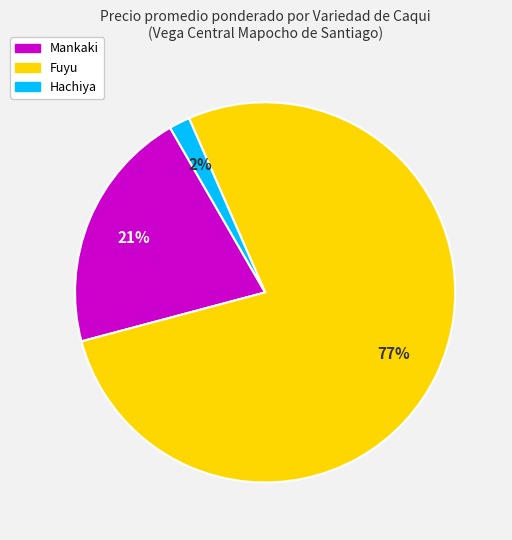

Rank the categories by value from highest to lowest.

Fuyu, Mankaki, Hachiya